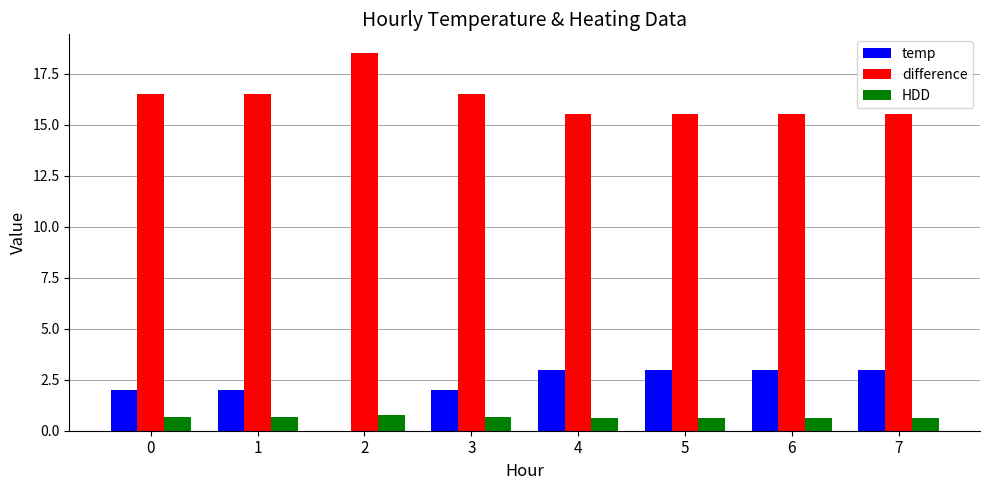

How many groups of bars are there?

8